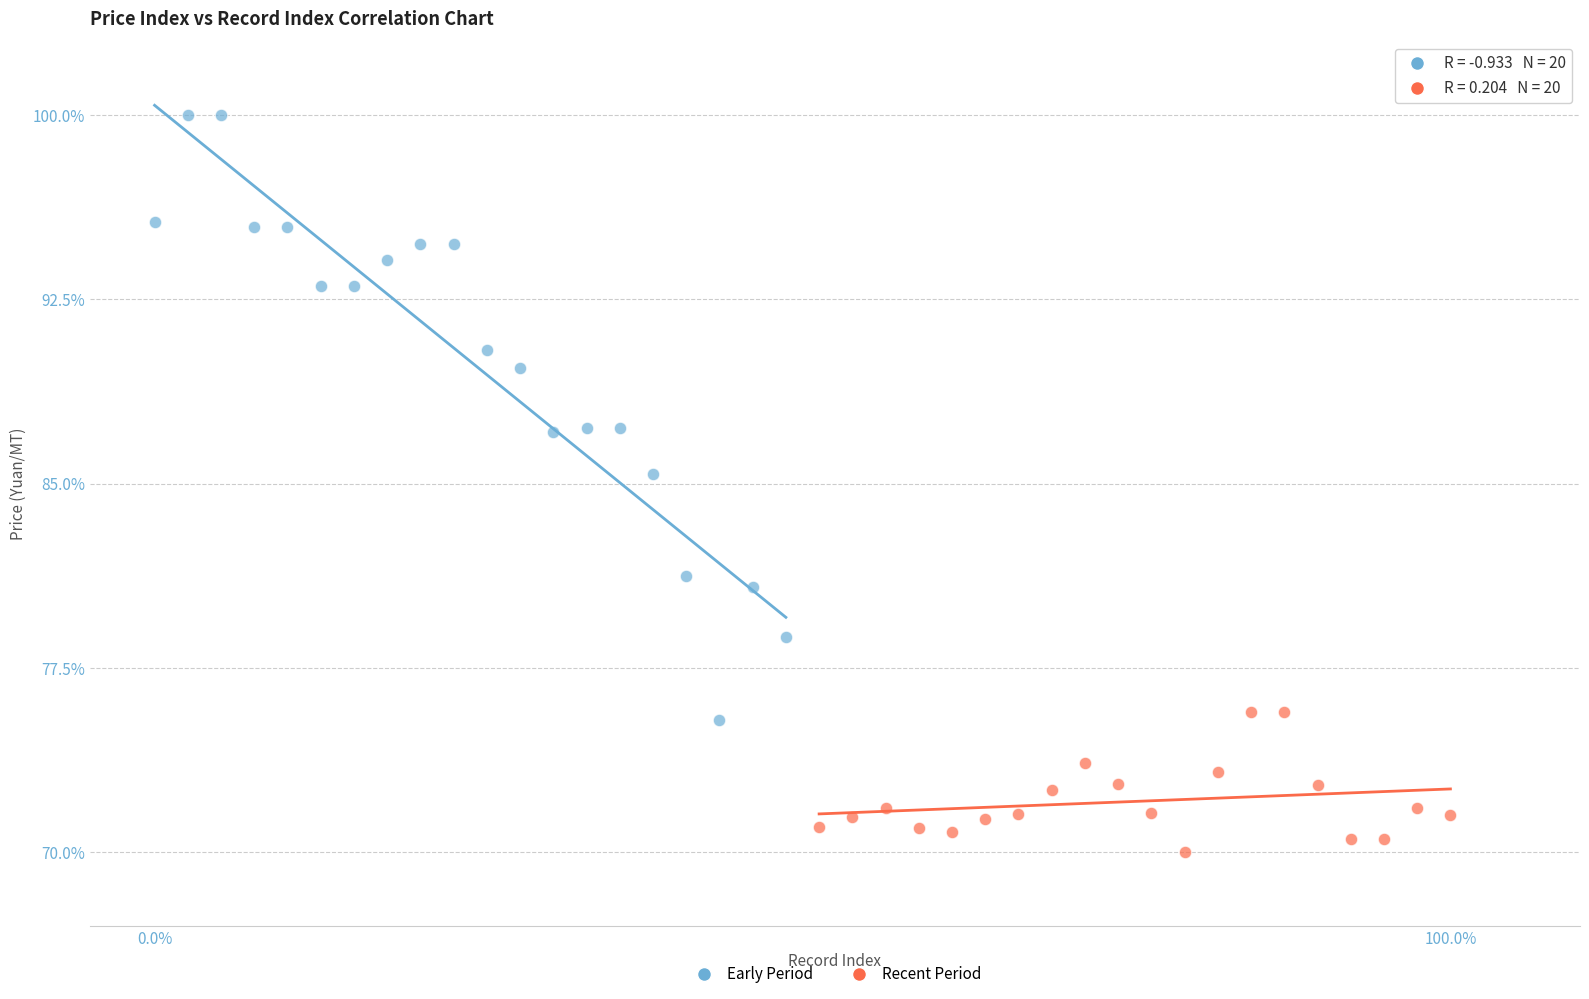

Which series reaches the maximum Y coordinate?

Early Period